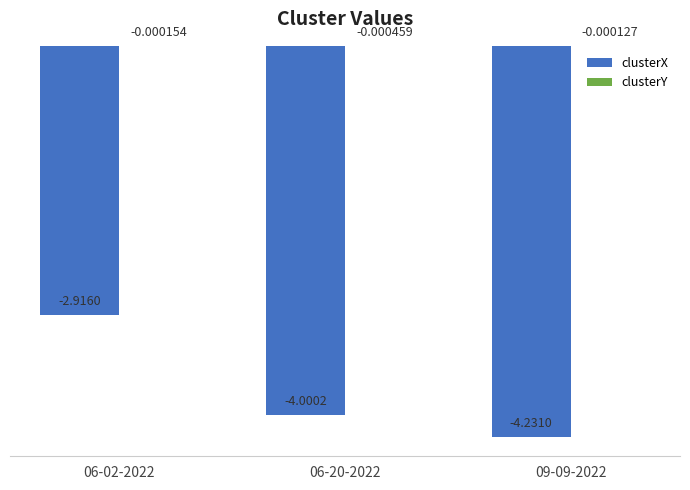

Which series changed the most between 06-02-2022 and 09-09-2022?

clusterX